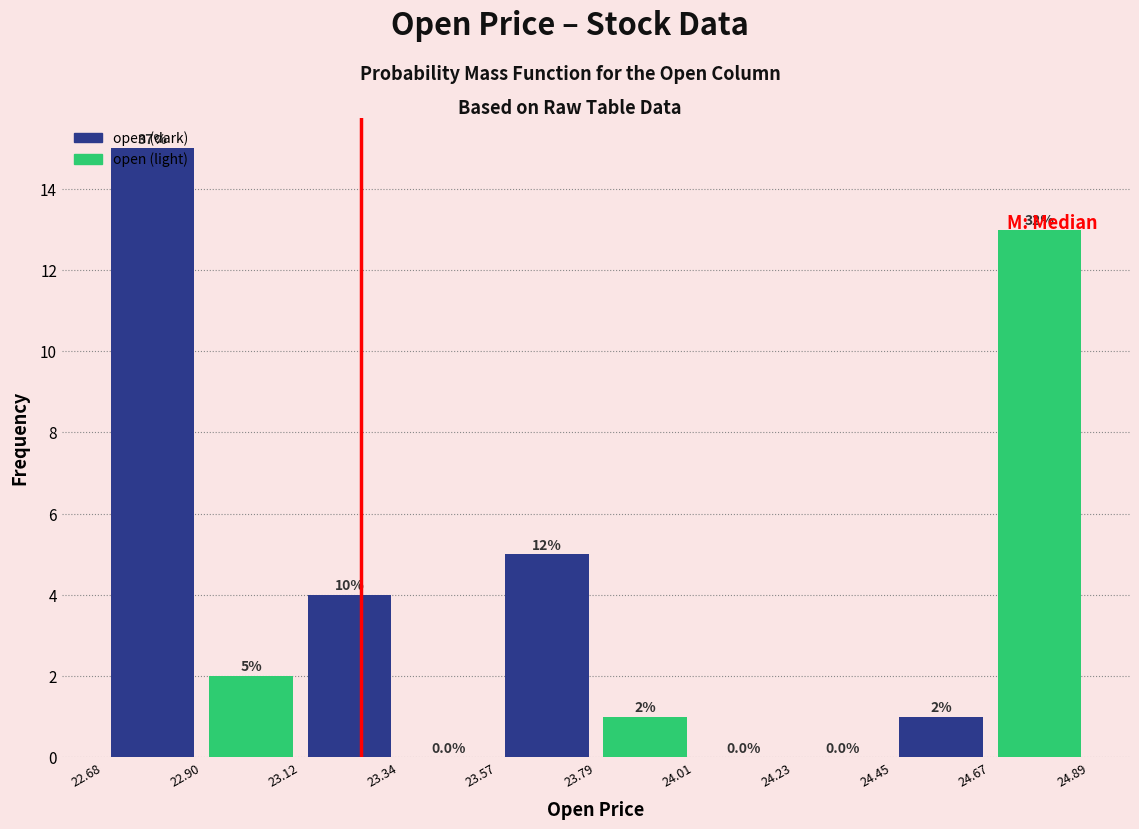

Over which range of the x-axis is the bar tallest?

22.68 to 22.90